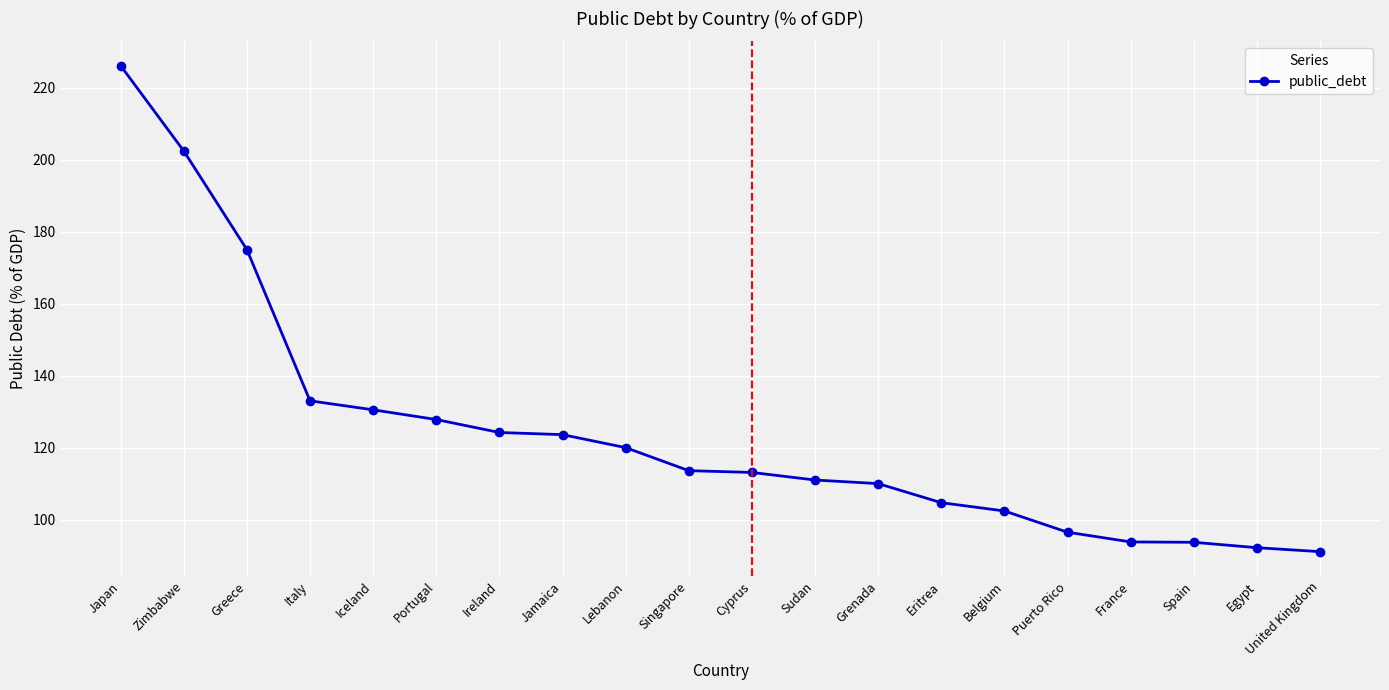

Read the value at Jamaica.

123.6